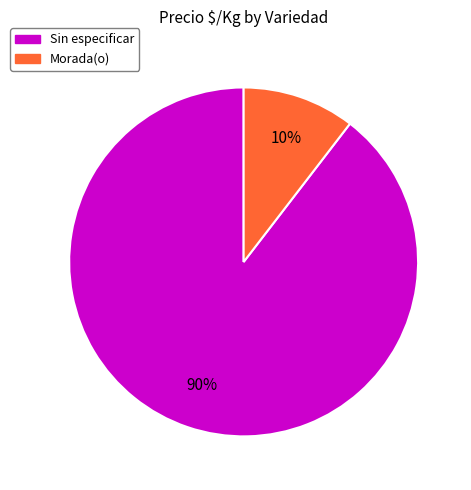

How many slices are in this pie chart?

2